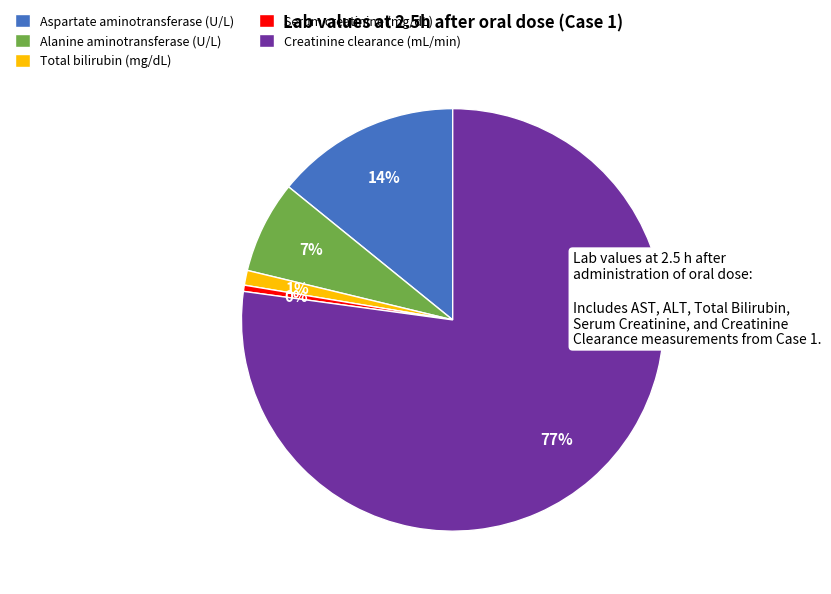

Which has a higher value, Serum creatinine (mg/dL) or Total bilirubin (mg/dL)?

Total bilirubin (mg/dL)